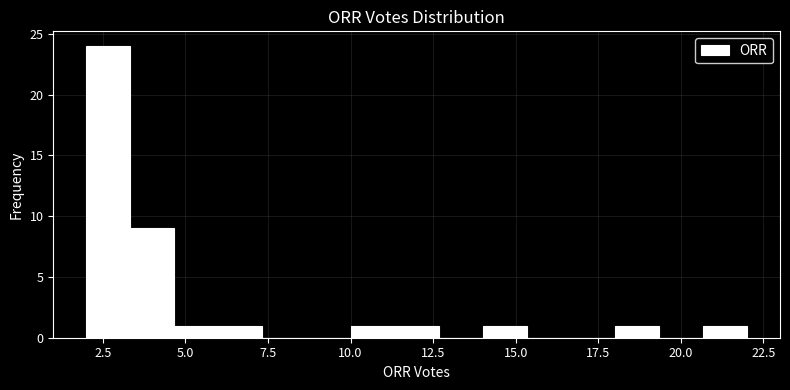

Read against the x-axis, roughly where is the centre of the tallest bar?

2.5